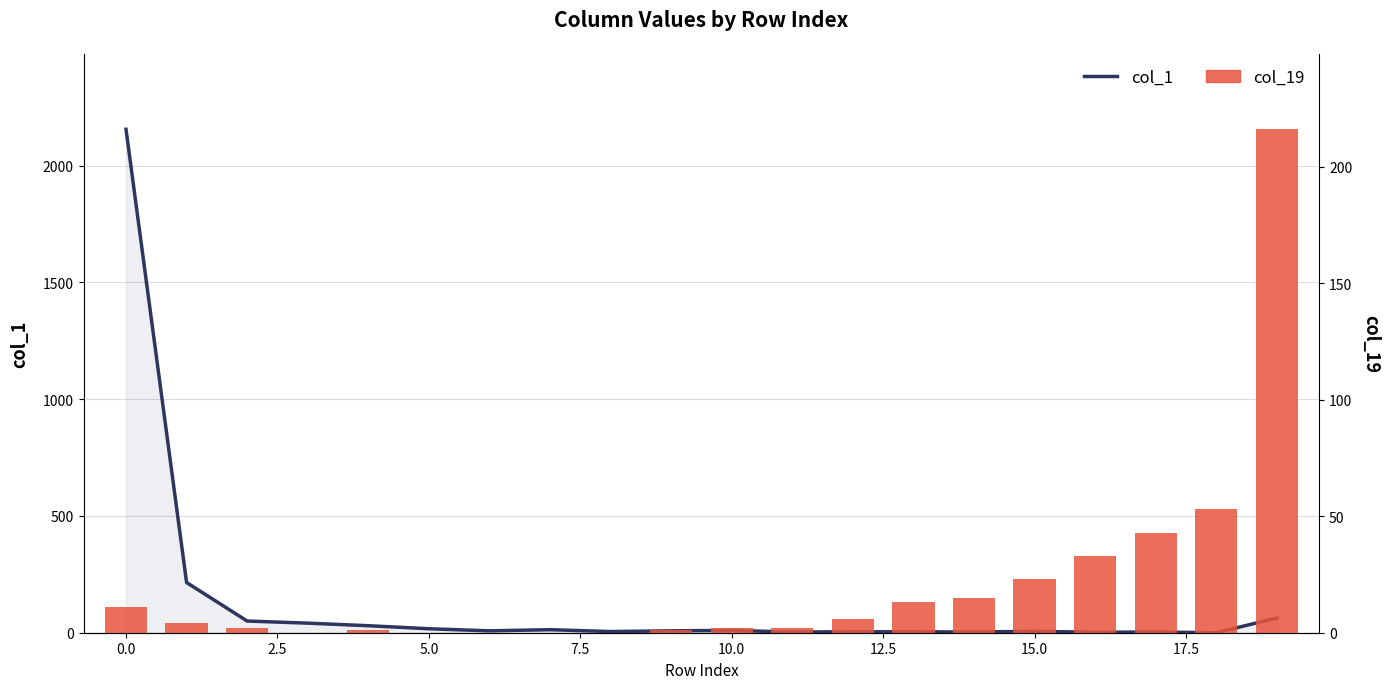

Which series has the largest range (max minus min)?

col_1